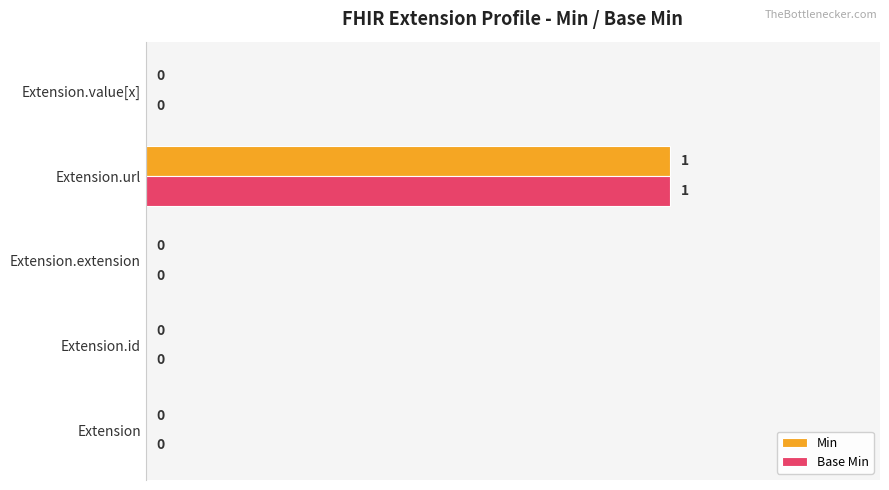

True or false: Min has a value of 0 at Extension.value[x].

True